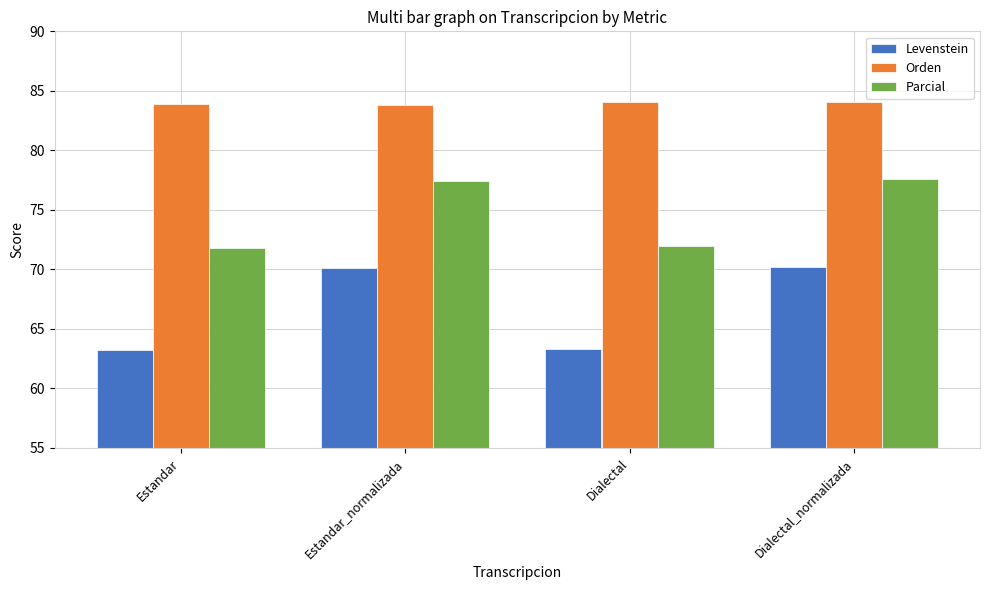

What value does the Orden series have at Dialectal?

84.1